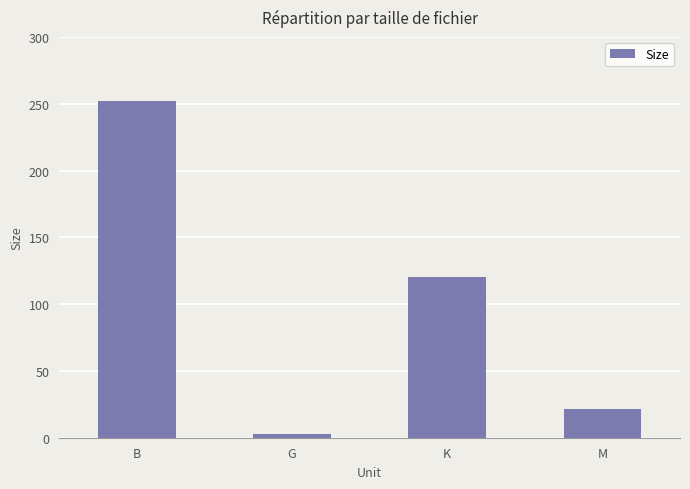

Does the chart contain any negative values?

No